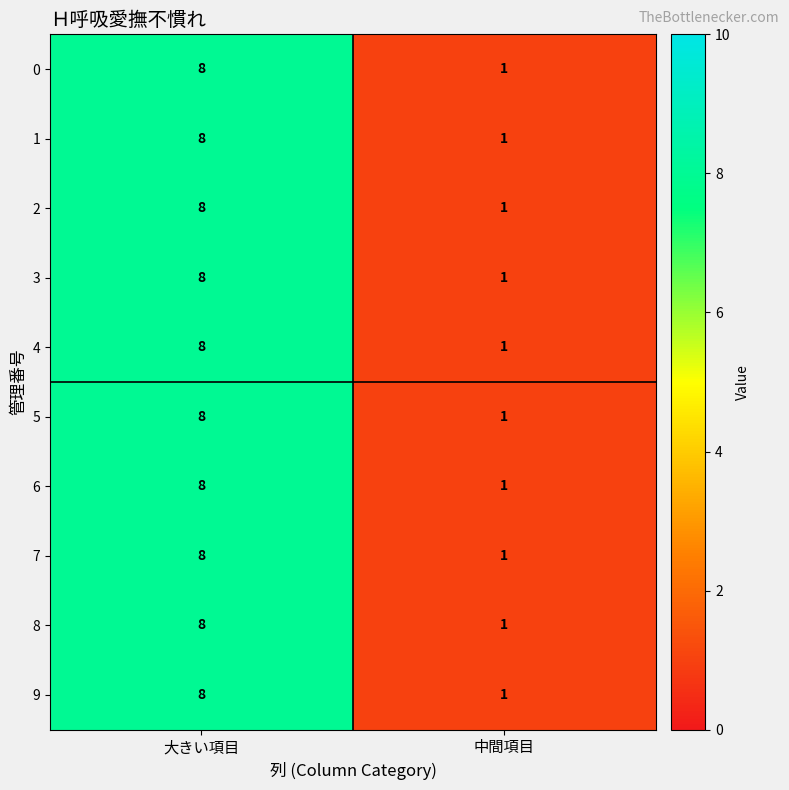

How many categories are shown in the chart?

2